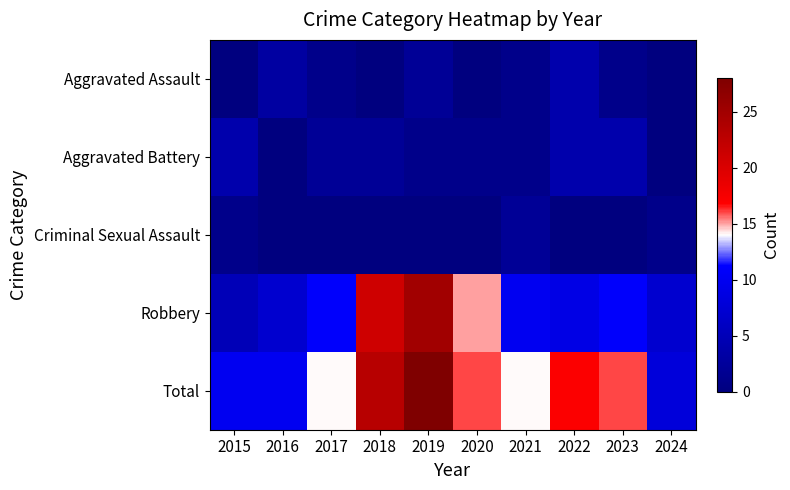

List the series in order of their peak value, highest first.

Total, Robbery, Aggravated Assault, Aggravated Battery, Criminal Sexual Assault